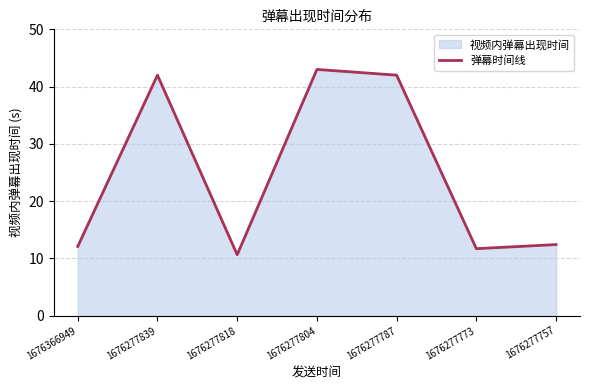

How many values exceed 12?

5